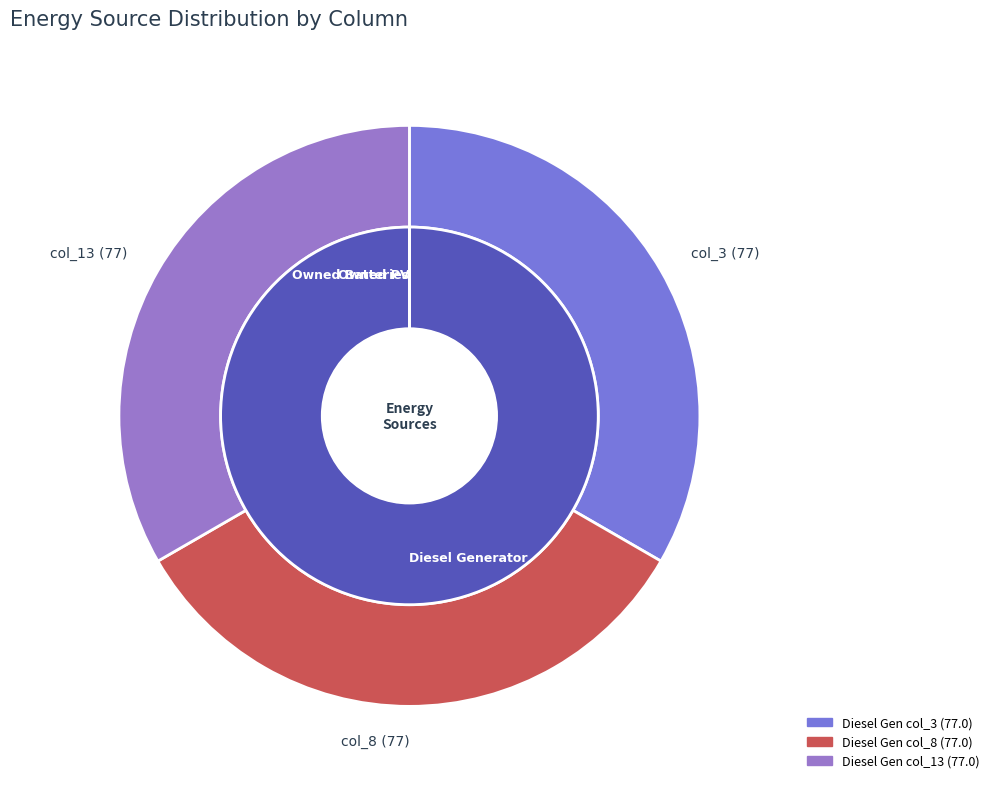

Count the number of slices in the pie.

3